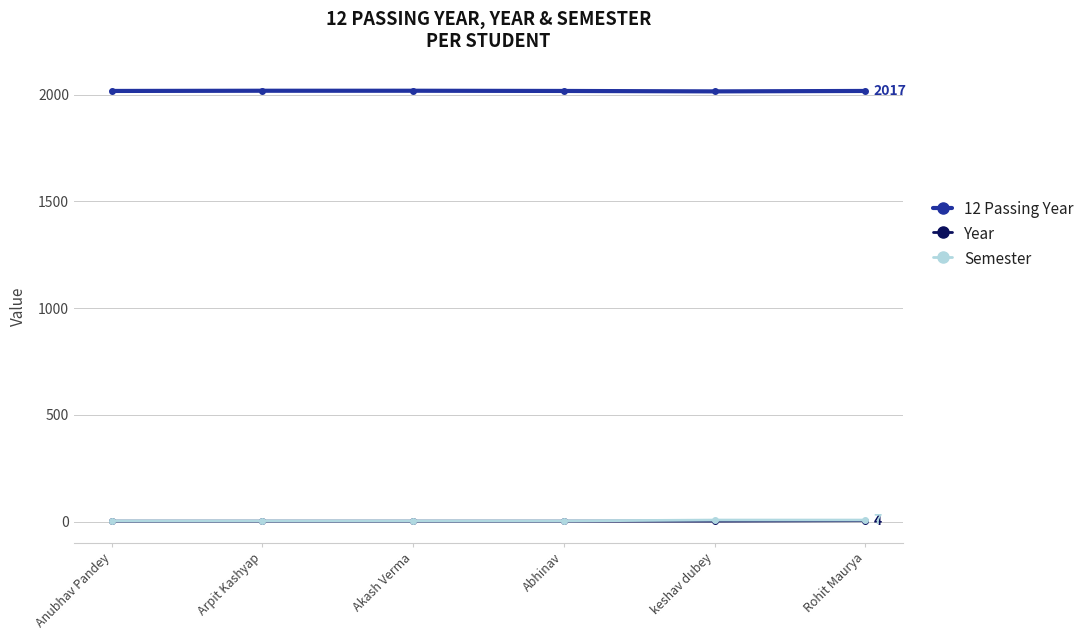

What is the greatest value displayed?

2018